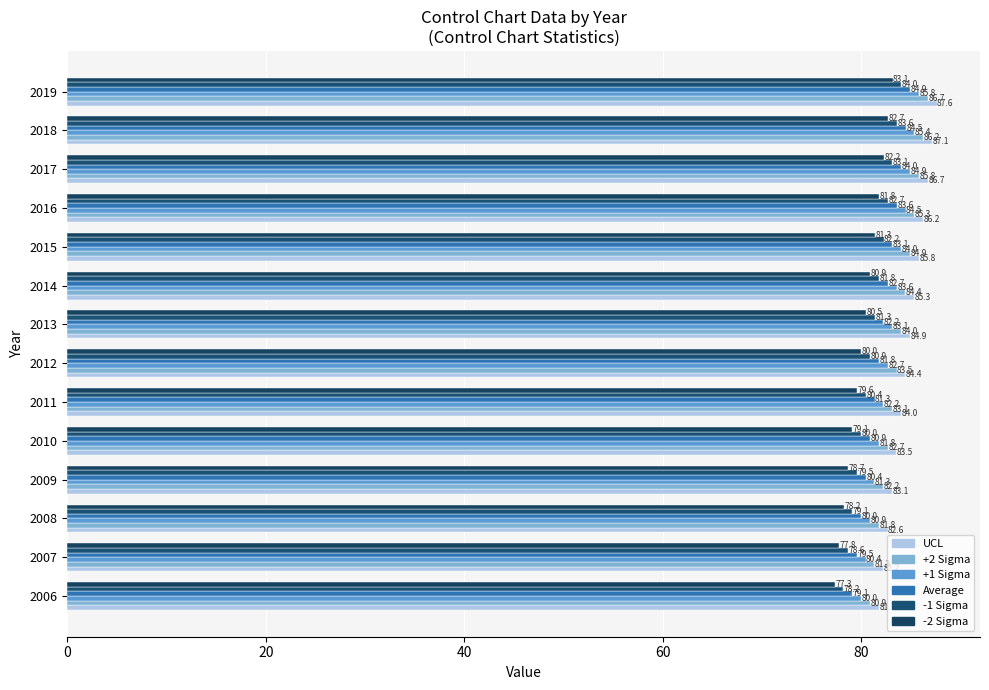

How many values in the +2 Sigma series exceed 83?

9